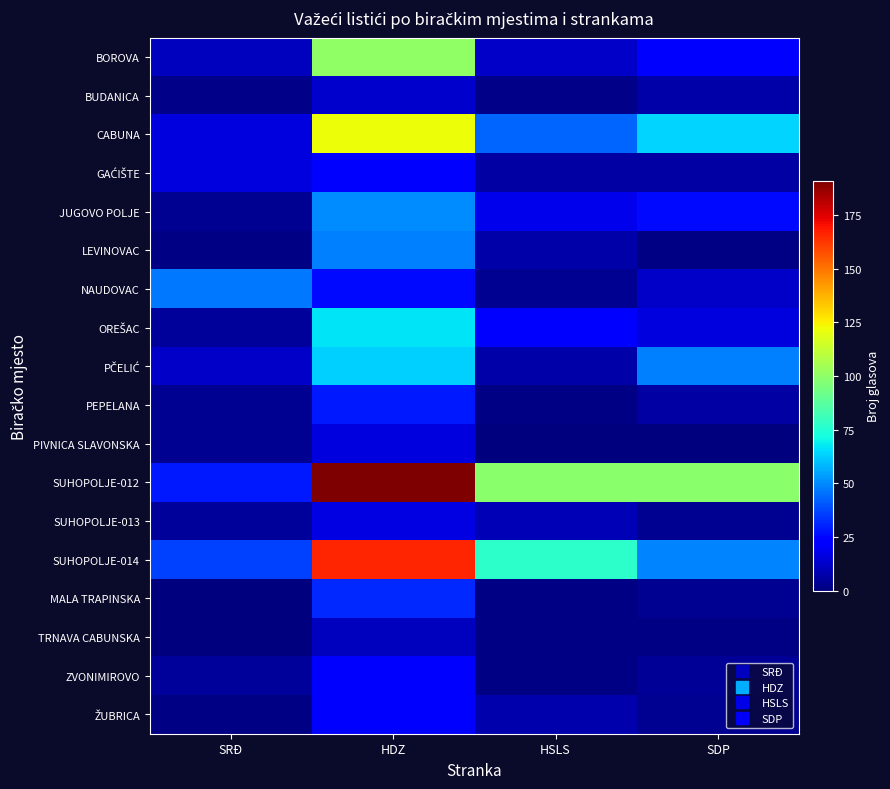

At how many categories does at least one series exceed 56?

3